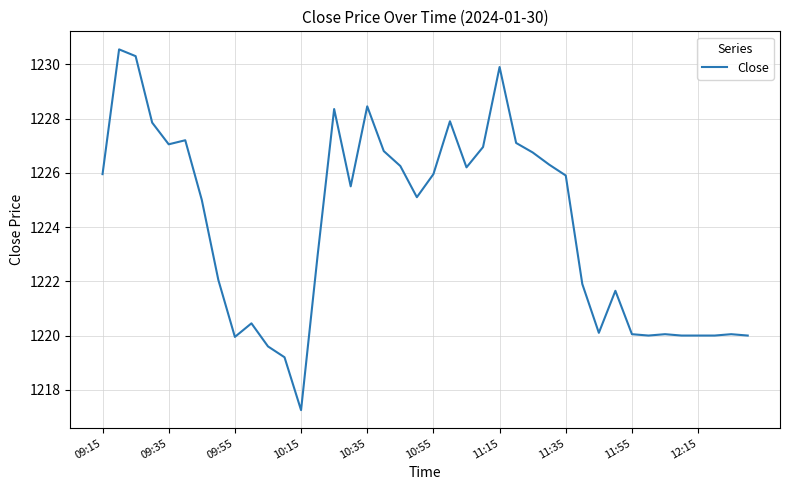

What is the difference between the maximum and minimum values?

13.3